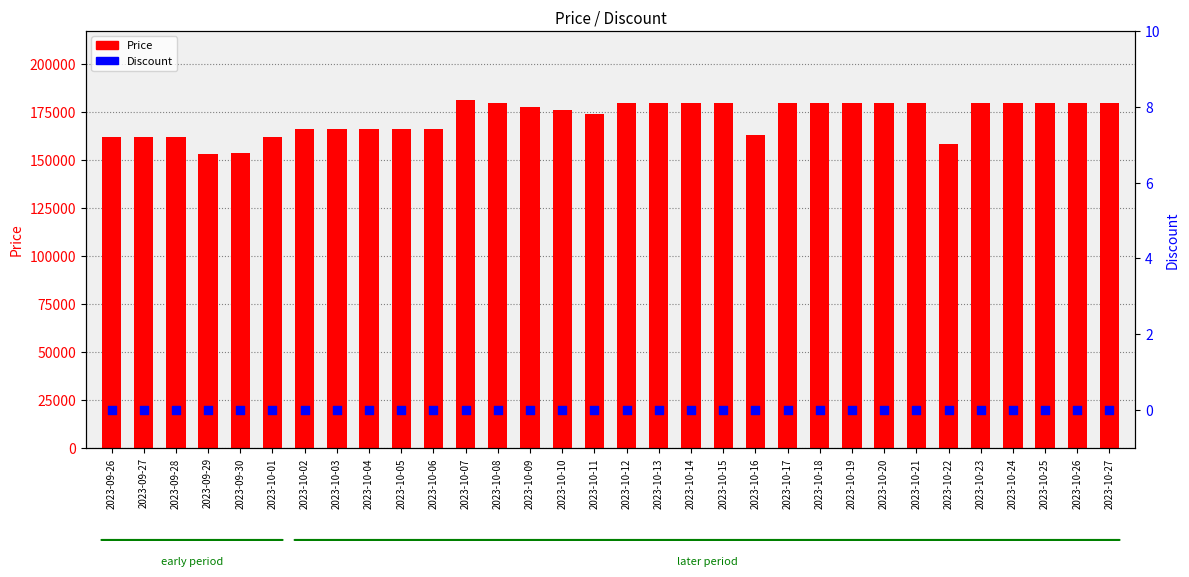

Is the value of Price at 2023-10-25 greater than the value of Discount at 2023-10-01?

Yes